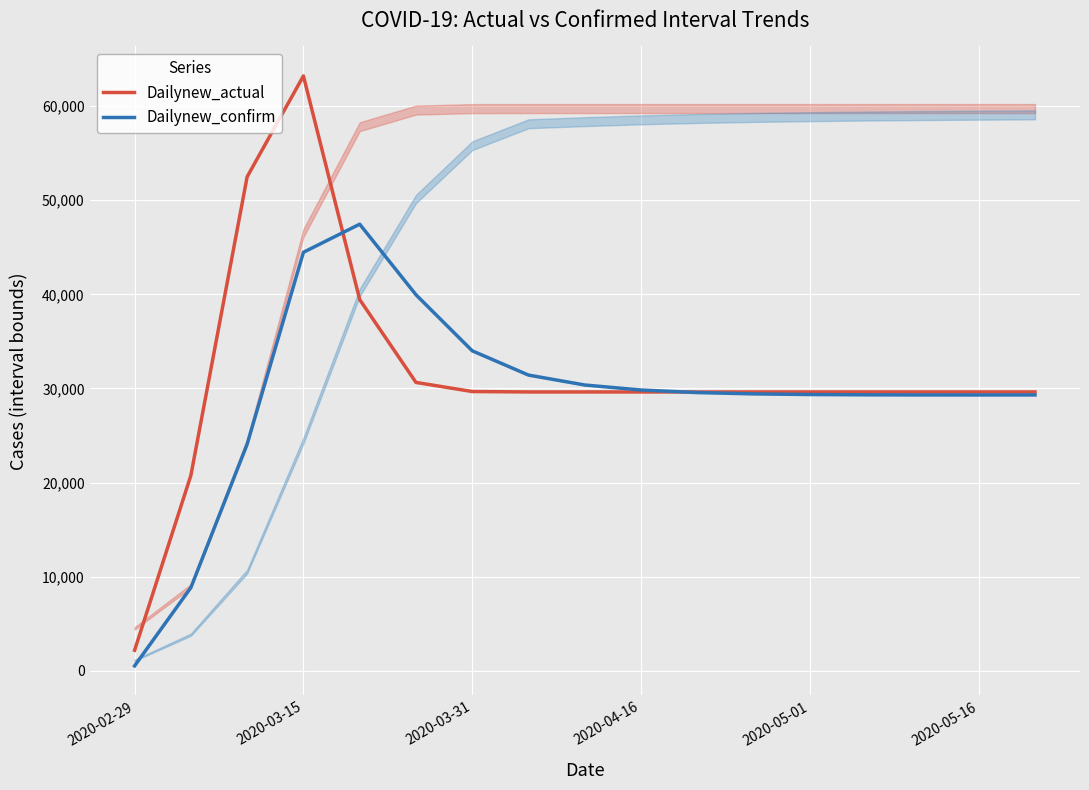

The value of Dailynew_actual at 2020-05-16 is 12081.9. True or false?

False